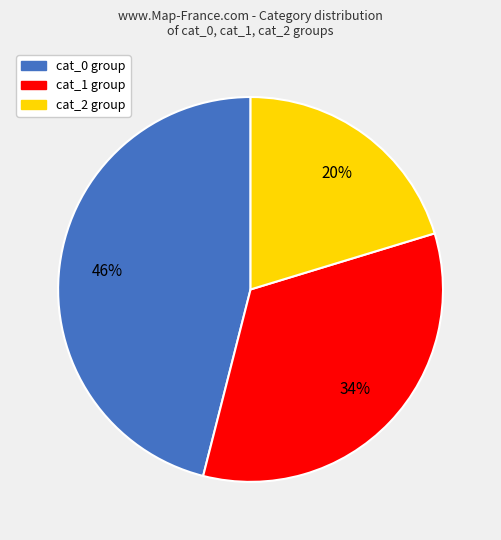

To the nearest percent, what is the average slice percentage?

33%